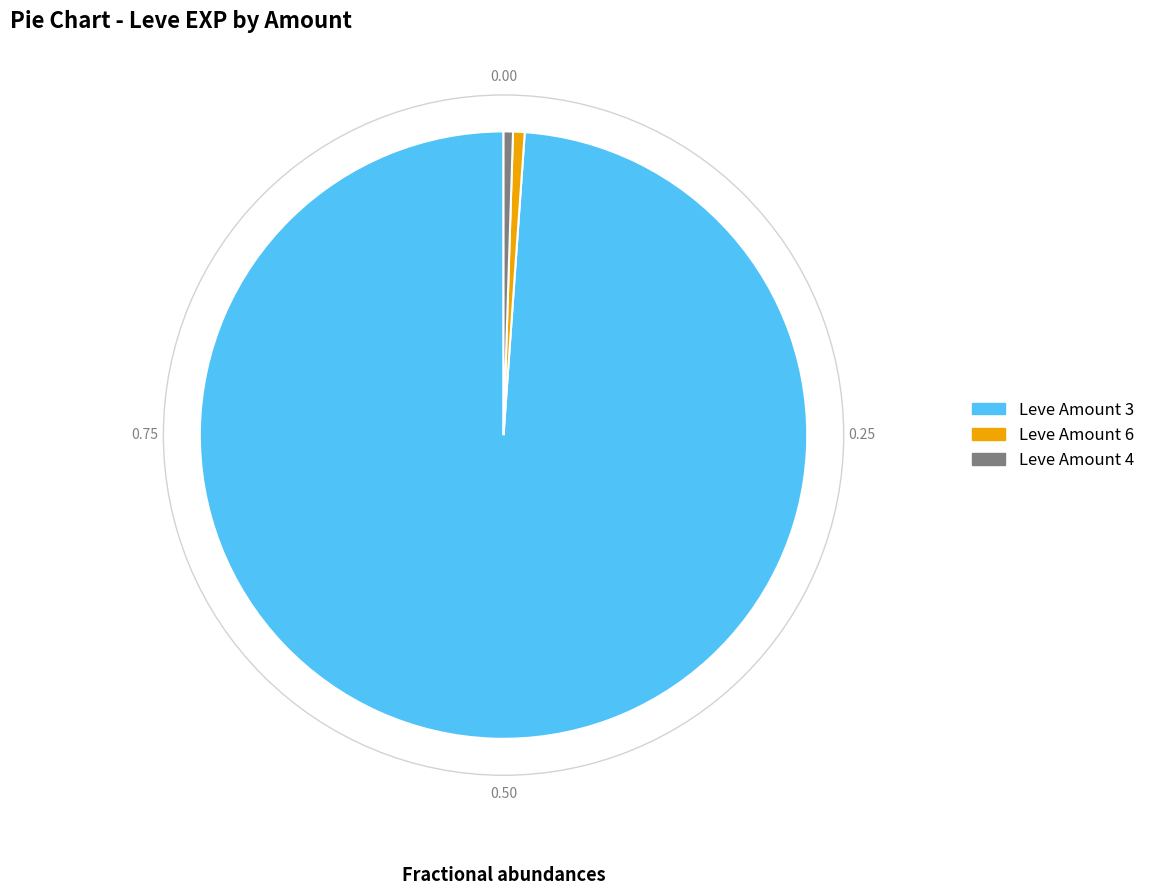

Does any single category account for the majority?

Yes